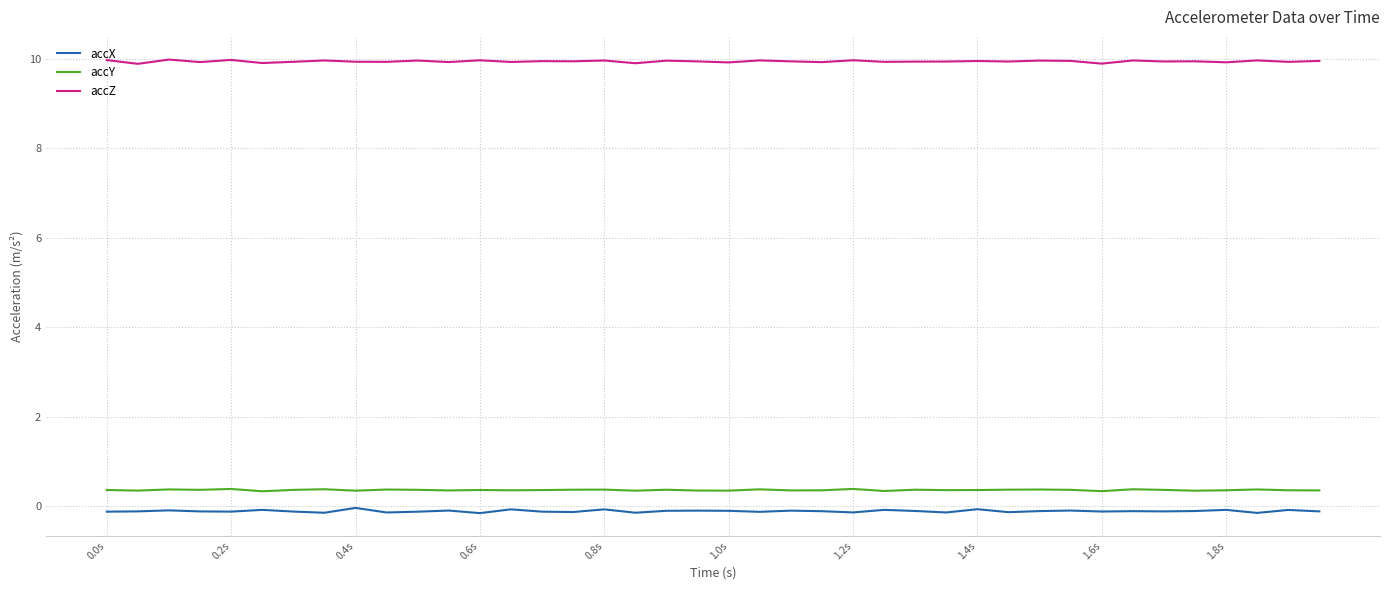

What is the difference between the second highest and minimum values in the accY series?

0.1